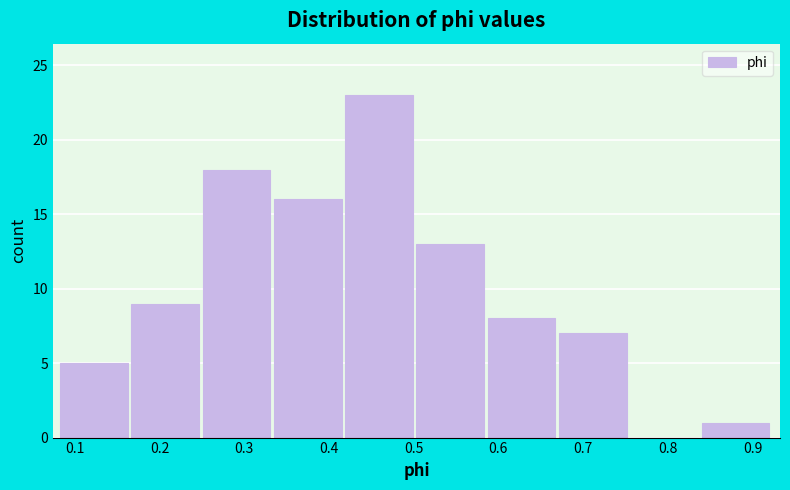

Reading left to right, list every bar in this chart as the range it spans on the x-axis followed by its height. Neither the bar edges nor the heights are printed on the chart, so give them approximately, as read against the axes.

0.08 to 0.17: 5
0.17 to 0.25: 9
0.25 to 0.34: 18
0.34 to 0.42: 16
0.42 to 0.50: 23
0.50 to 0.59: 13
0.59 to 0.67: 8
0.67 to 0.76: 7
0.76 to 0.84: 0
0.84 to 0.92: 1